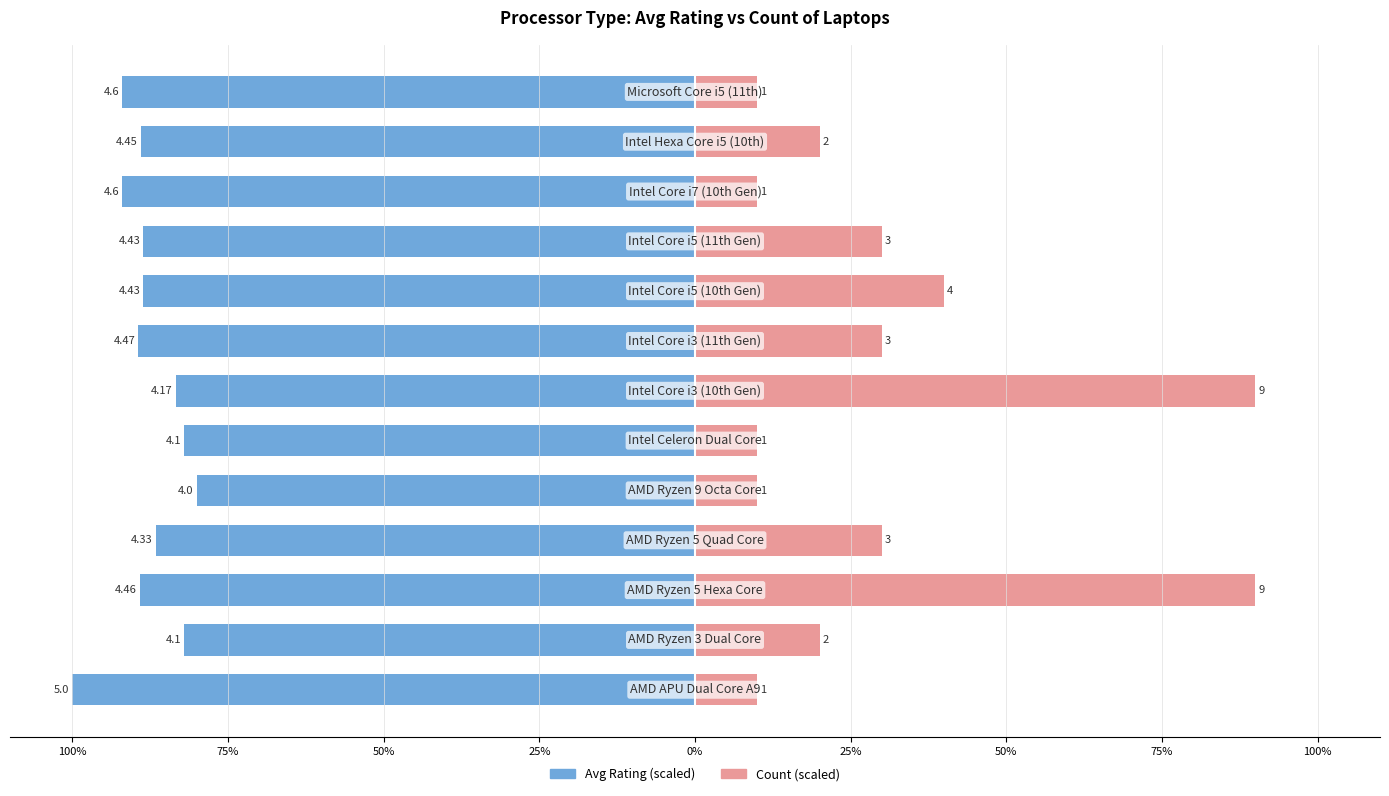

How many bars are there in total?

26